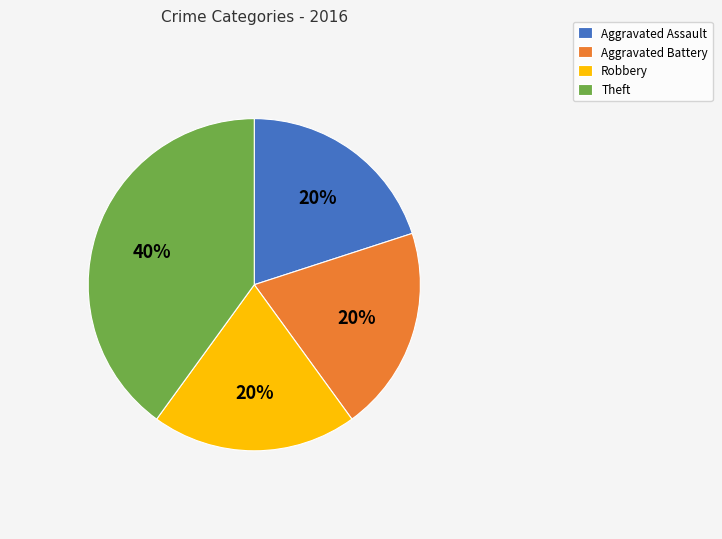

How many slices are in this pie chart?

4